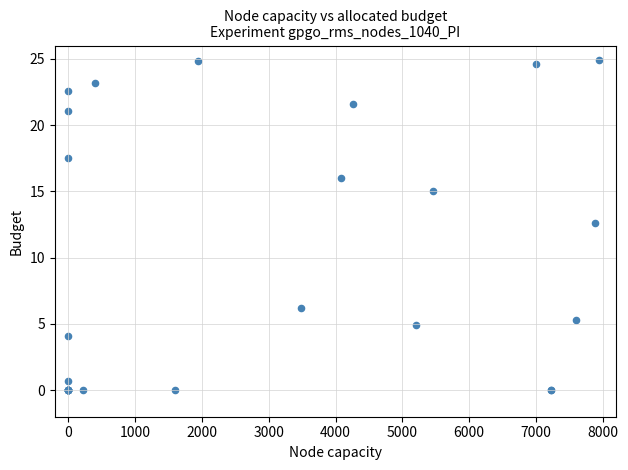

What Y value in the scatter plot is closest to 12?

12.6